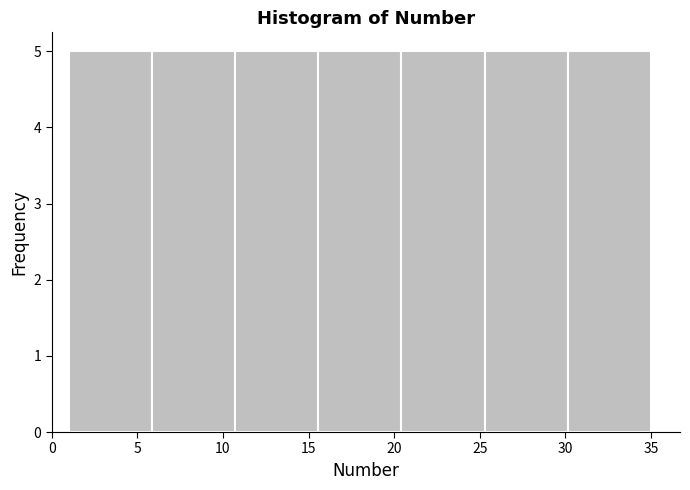

Reading left to right, transcribe this chart: for each bar, give the range it covers on the x-axis and its height. Neither the bar edges nor the heights are printed on the chart, so give them approximately, as read against the axes.

1.0 to 6.0: 5
6.0 to 10.5: 5
10.5 to 15.5: 5
15.5 to 20.5: 5
20.5 to 25.5: 5
25.5 to 30.0: 5
30.0 to 35.0: 5